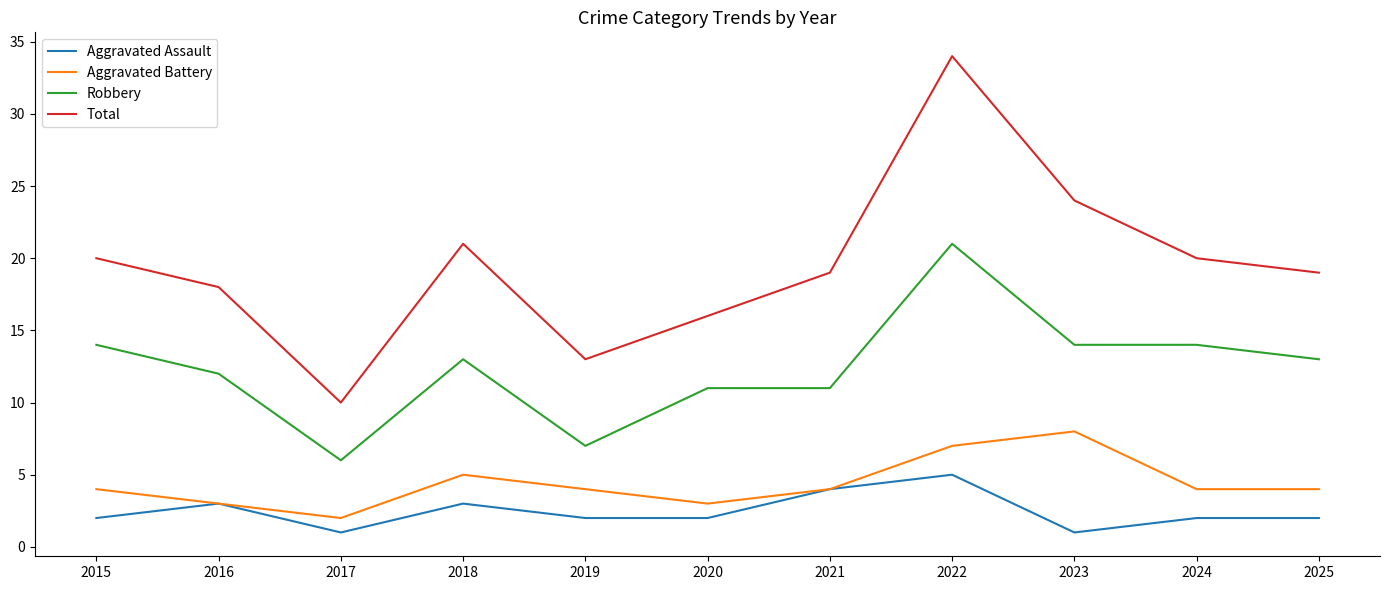

Where is the first local minimum for Total?

2017